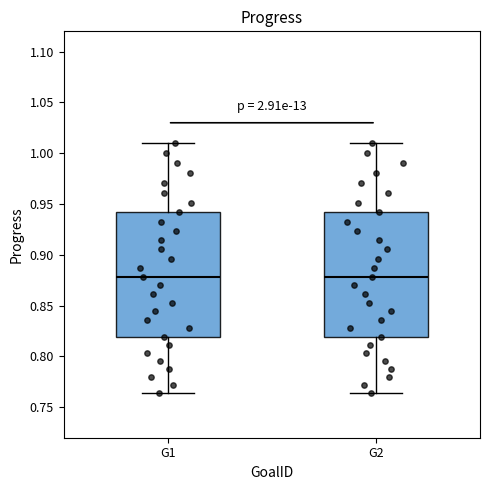

Where does the lower whisker of the box for G1 end on the y-axis? The values are not printed on the chart, so give them approximately, as read against the axis.

0.765